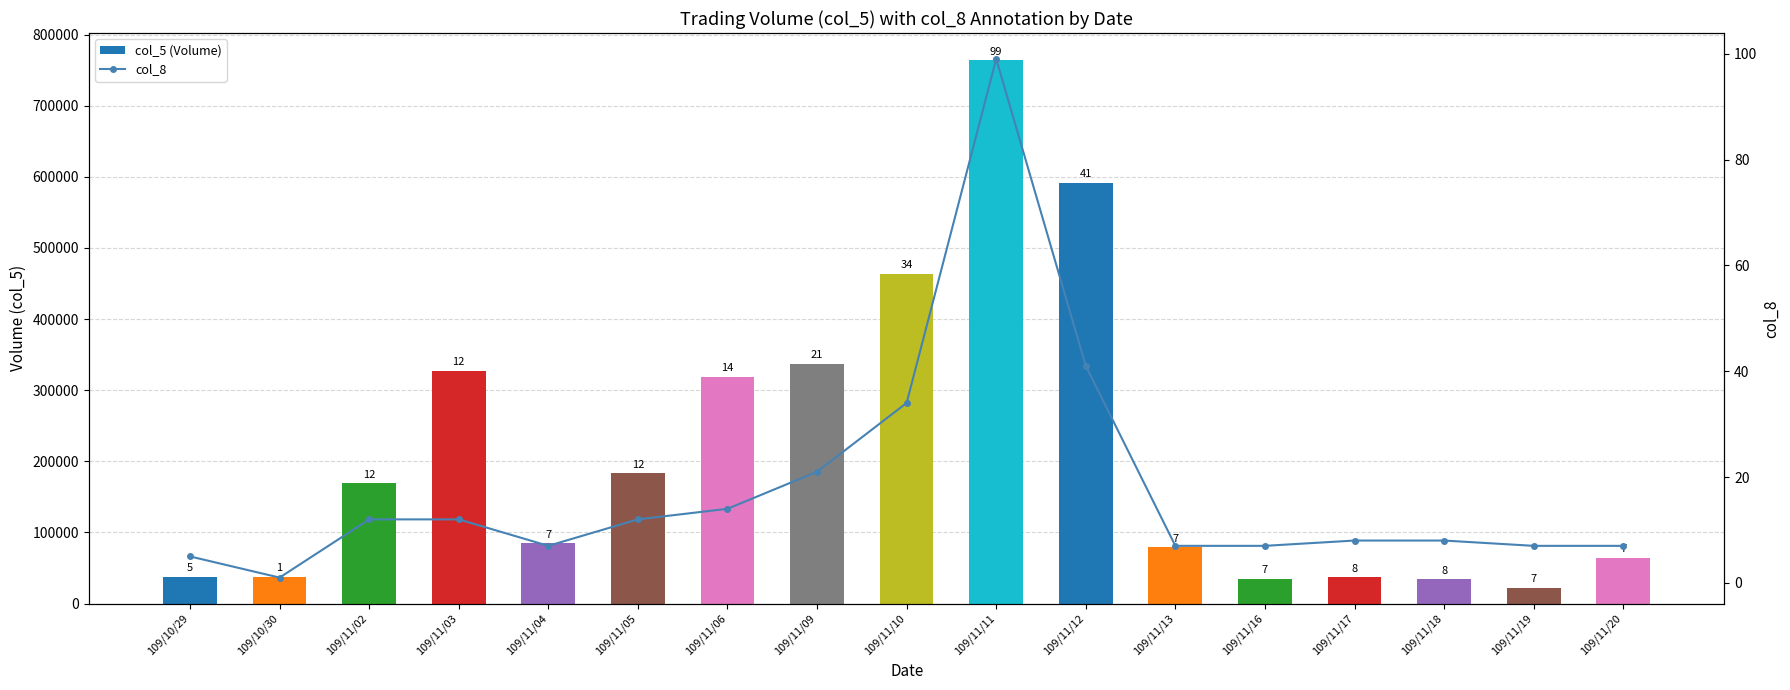

What are all the series names shown in the legend?

col_5 (Volume), col_8